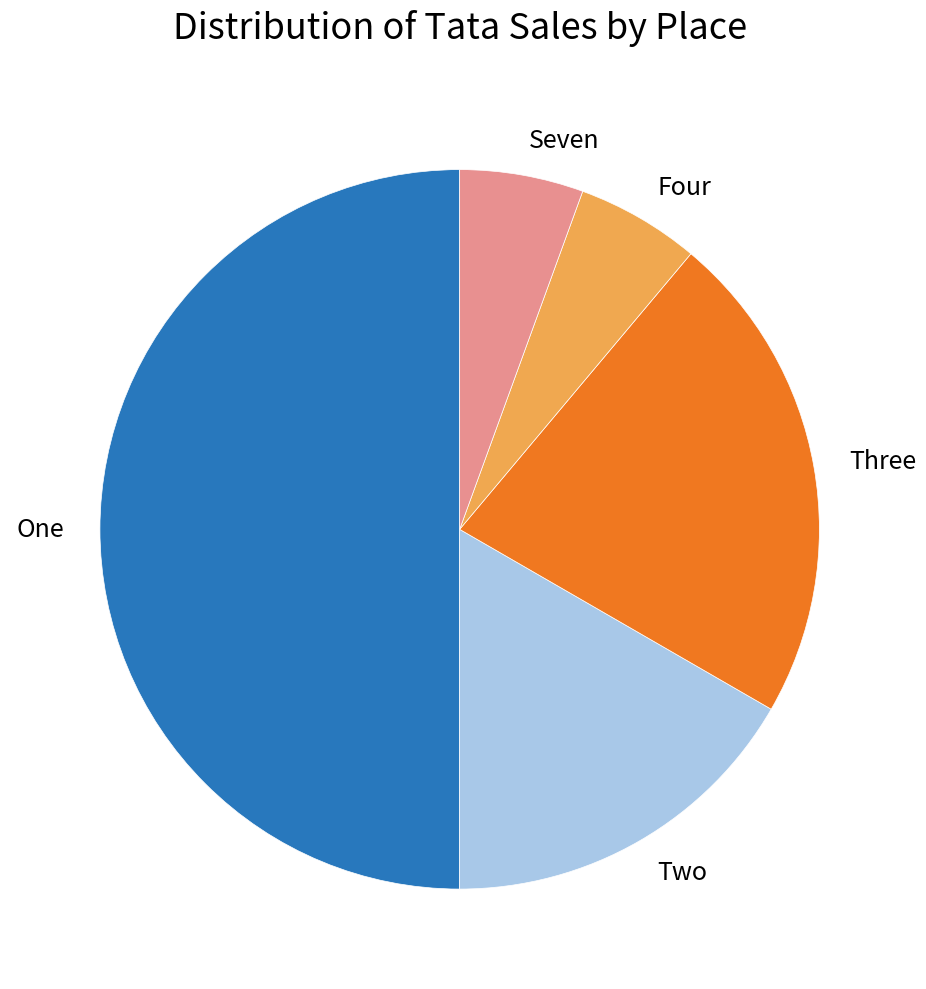

Combined, do Two and Four account for over 50%?

No